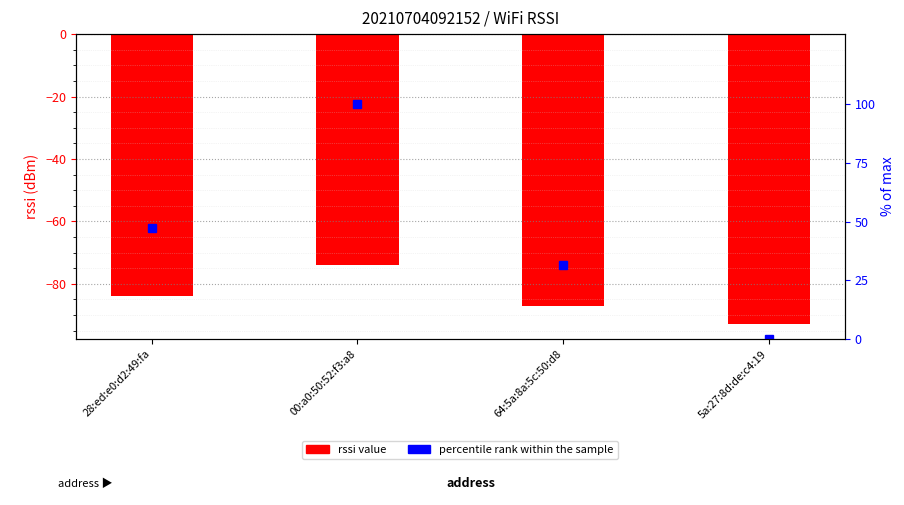

Where is rssi value nearest to the value -83?

28:ed:e0:d2:49:fa